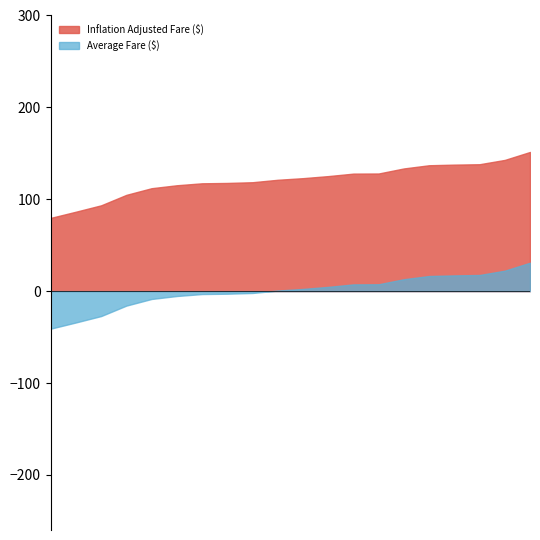

Which series has the largest total across all categories?

Inflation Adjusted Fare ($)